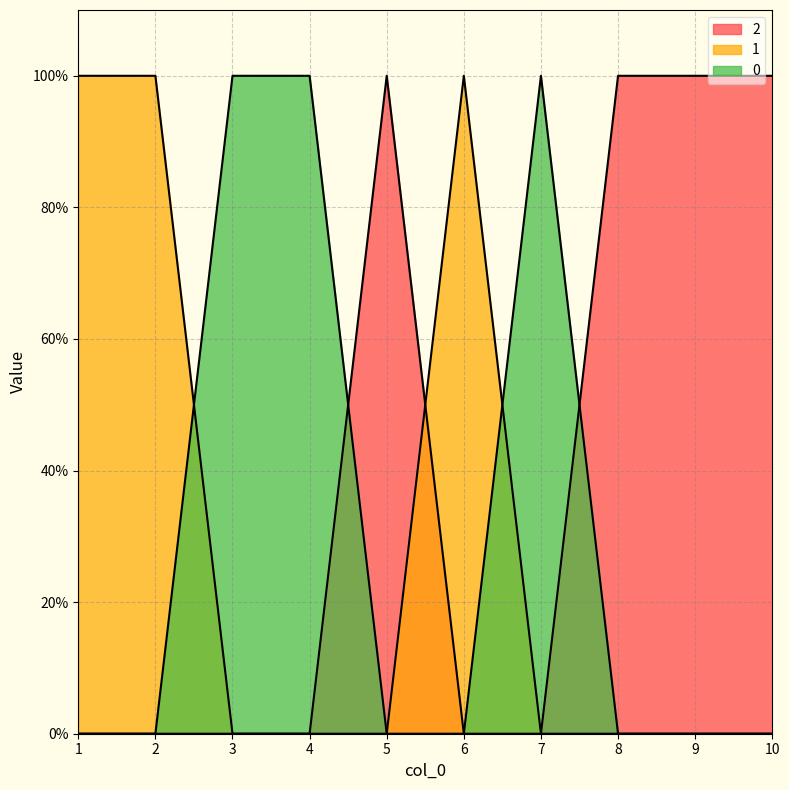

List the labels in order of 0 value, largest first.

3, 4, 7, 1, 2, 5, 6, 8, 9, 10